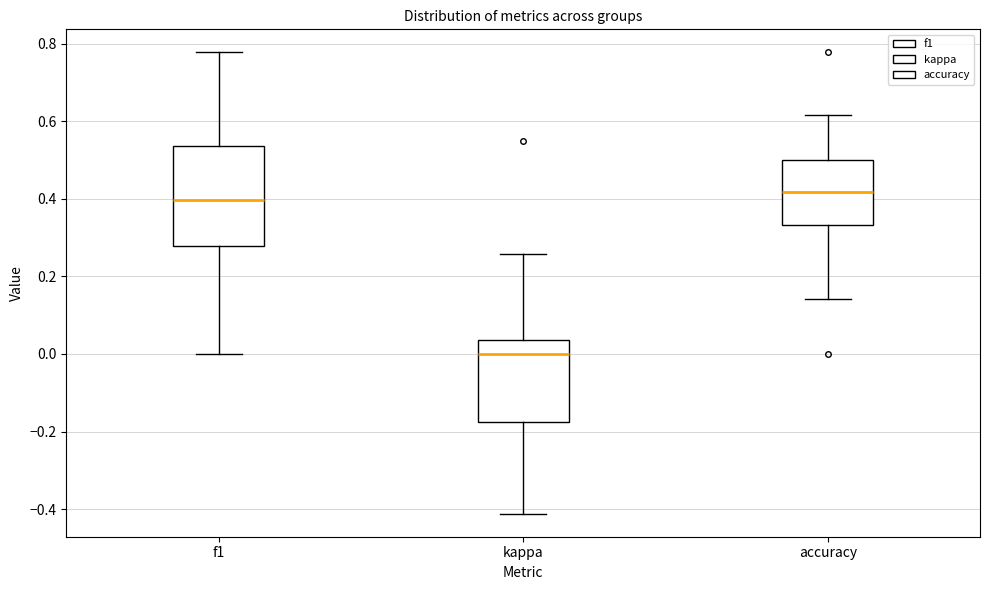

Comparing the boxes themselves (not the whiskers), which one is the tallest?

f1